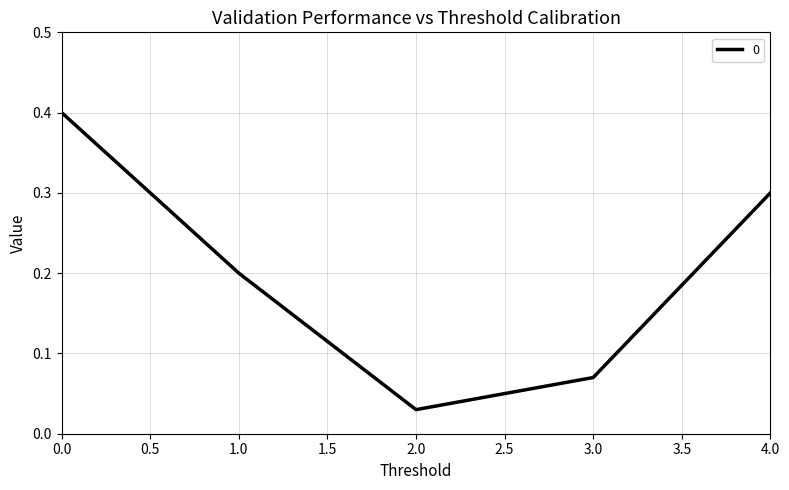

How many series are shown in this chart?

1